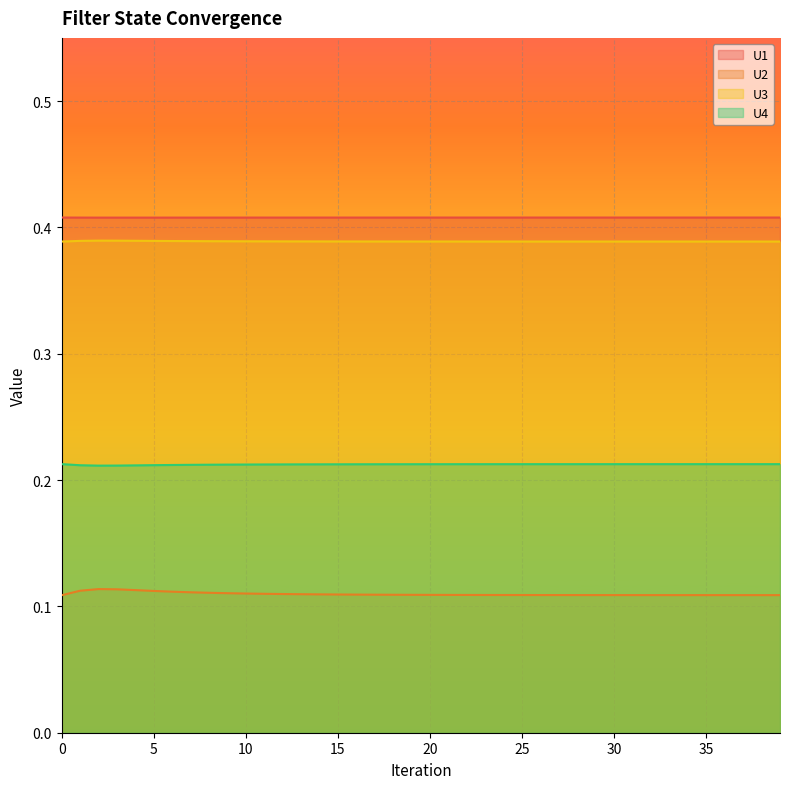

Reading left to right, extract all data points from this chart.

U1: 0.4	0.4	0.4	0.4	0.4	0.4	0.4	0.4	0.4	0.4	0.4	0.4	0.4	0.4	0.4	0.4	0.4	0.4	0.4	0.4	0.4	0.4	0.4	0.4	0.4	0.4	0.4	0.4	0.4	0.4	0.4	0.4	0.4	0.4	0.4	0.4	0.4	0.4	0.4	0.4
U2: 0.1	0.1	0.1	0.1	0.1	0.1	0.1	0.1	0.1	0.1	0.1	0.1	0.1	0.1	0.1	0.1	0.1	0.1	0.1	0.1	0.1	0.1	0.1	0.1	0.1	0.1	0.1	0.1	0.1	0.1	0.1	0.1	0.1	0.1	0.1	0.1	0.1	0.1	0.1	0.1
U3: 0.4	0.4	0.4	0.4	0.4	0.4	0.4	0.4	0.4	0.4	0.4	0.4	0.4	0.4	0.4	0.4	0.4	0.4	0.4	0.4	0.4	0.4	0.4	0.4	0.4	0.4	0.4	0.4	0.4	0.4	0.4	0.4	0.4	0.4	0.4	0.4	0.4	0.4	0.4	0.4
U4: 0.2	0.2	0.2	0.2	0.2	0.2	0.2	0.2	0.2	0.2	0.2	0.2	0.2	0.2	0.2	0.2	0.2	0.2	0.2	0.2	0.2	0.2	0.2	0.2	0.2	0.2	0.2	0.2	0.2	0.2	0.2	0.2	0.2	0.2	0.2	0.2	0.2	0.2	0.2	0.2